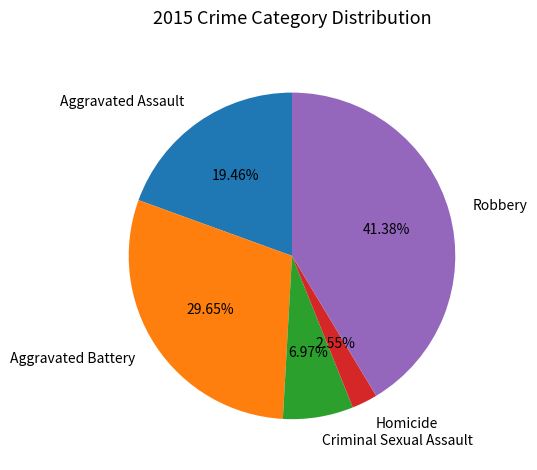

Approximately how many times larger is the value at Homicide compared to Criminal Sexual Assault?

0.4